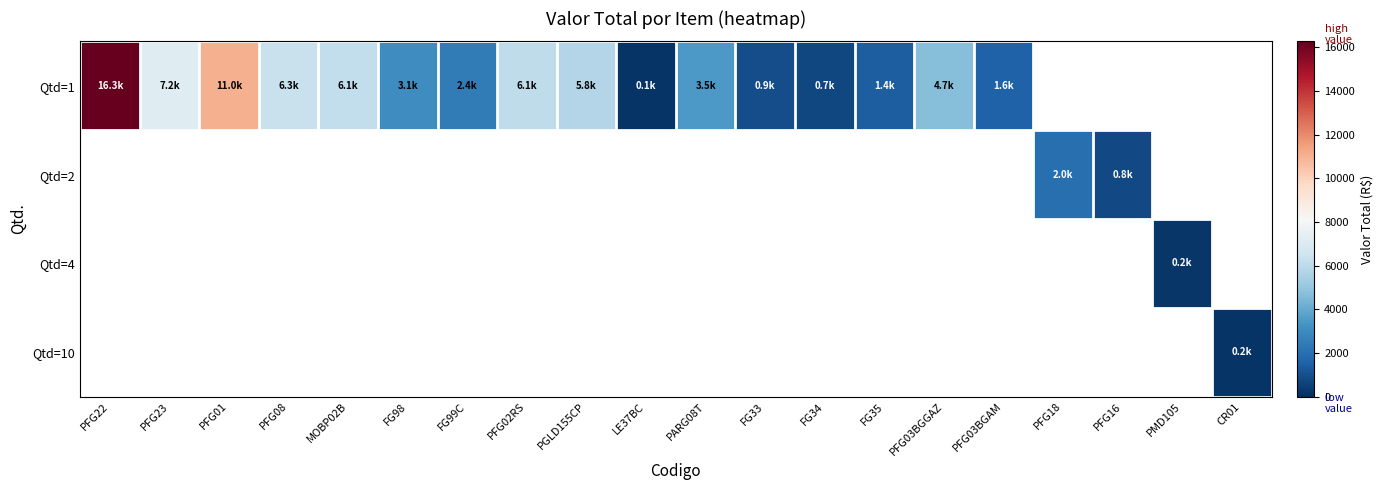

Rank the series by their average value, from highest to lowest.

Qtd=1, Qtd=2, Qtd=4, Qtd=10